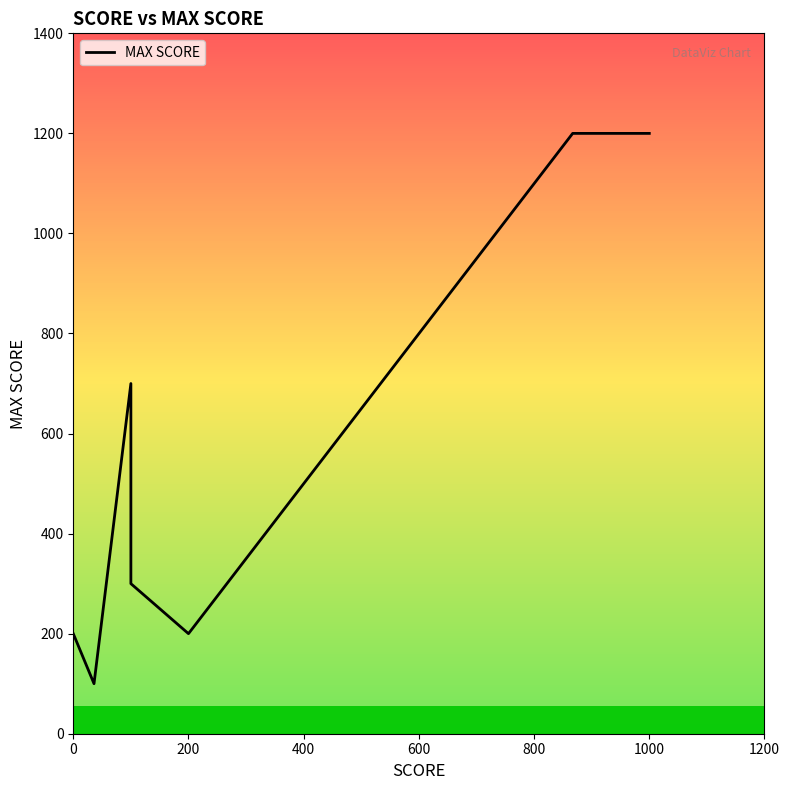

What is the difference between the maximum and second lowest values?

1000